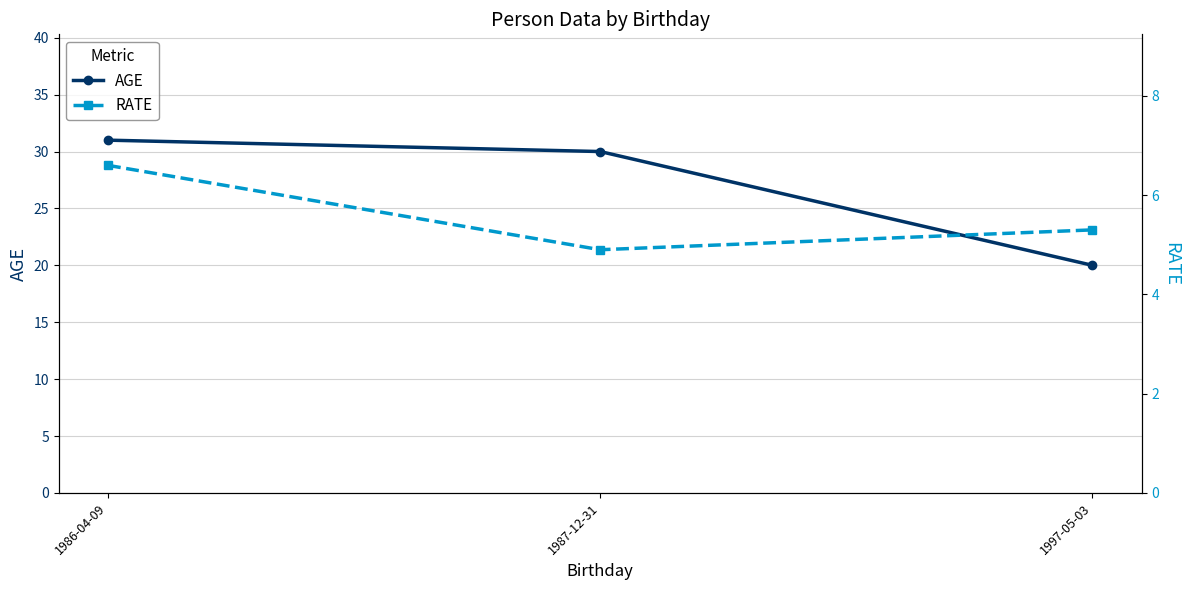

How many values in the AGE series are below 30?

1